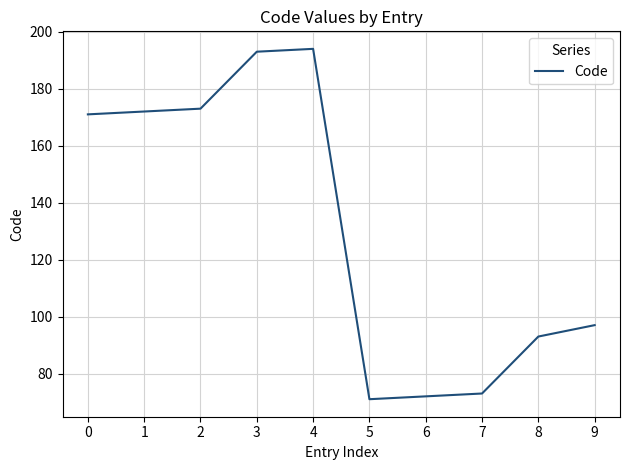

Where is the data nearest to the value 132?

9